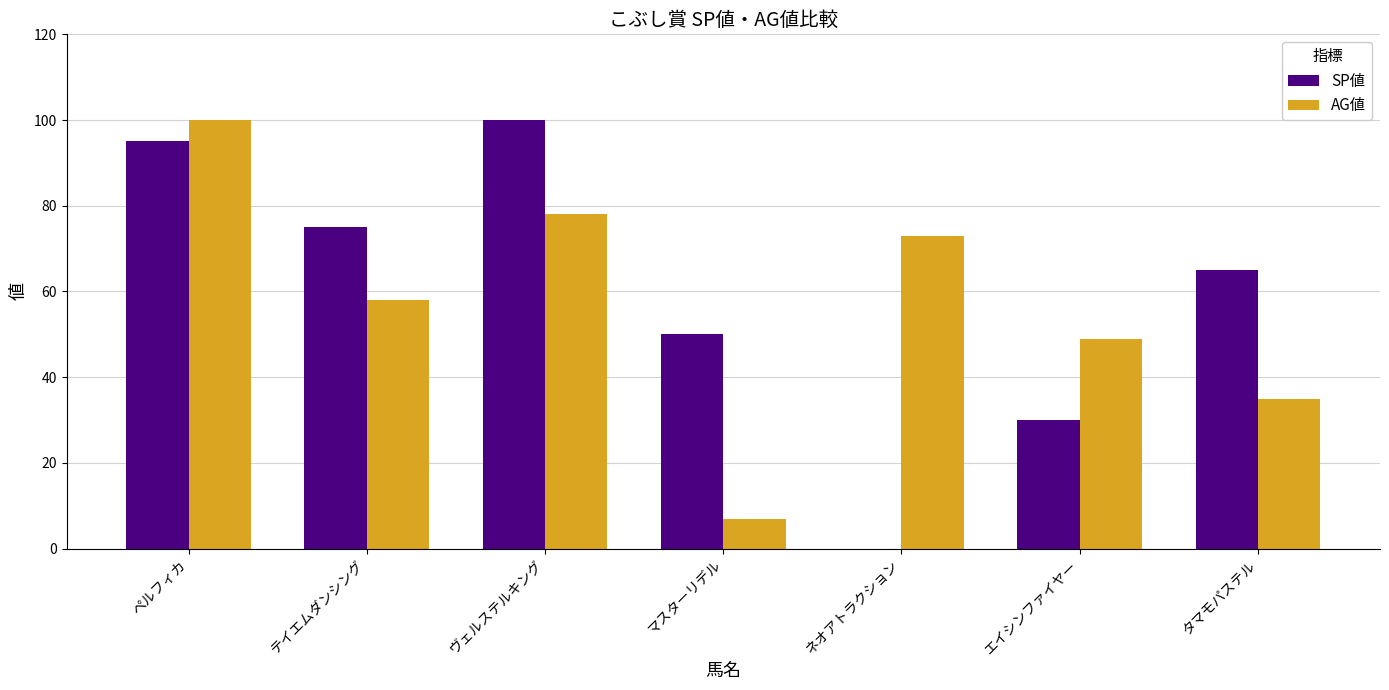

What is the approximate value of AG値 at テイエムダンシング, to the nearest 5?

60